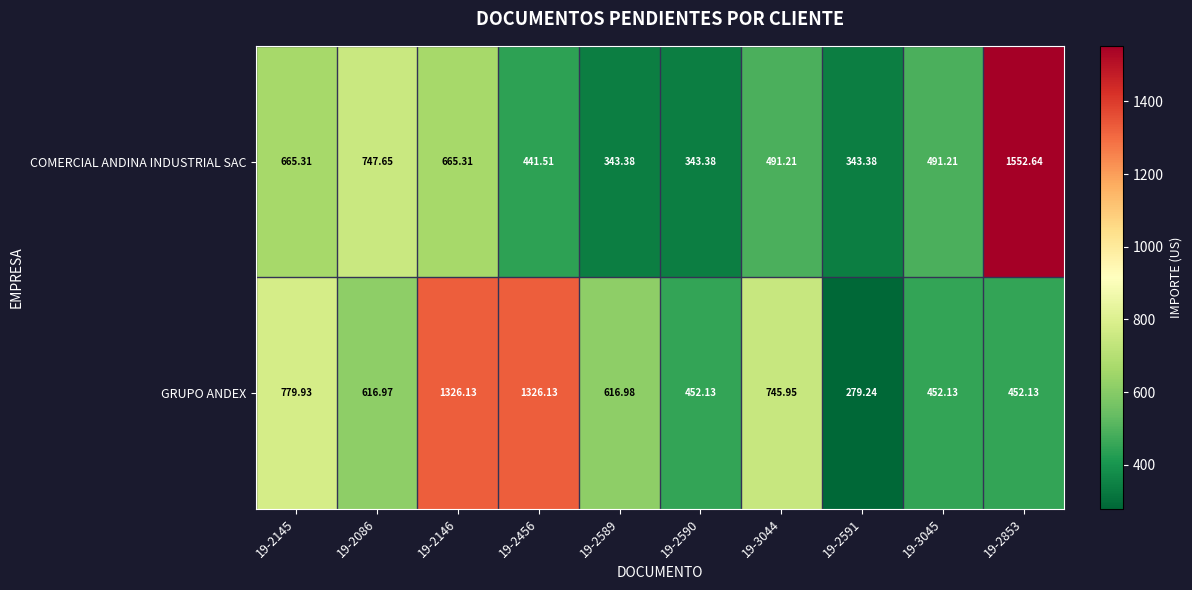

List the series in order of their peak value, lowest first.

GRUPO ANDEX, COMERCIAL ANDINA INDUSTRIAL SAC